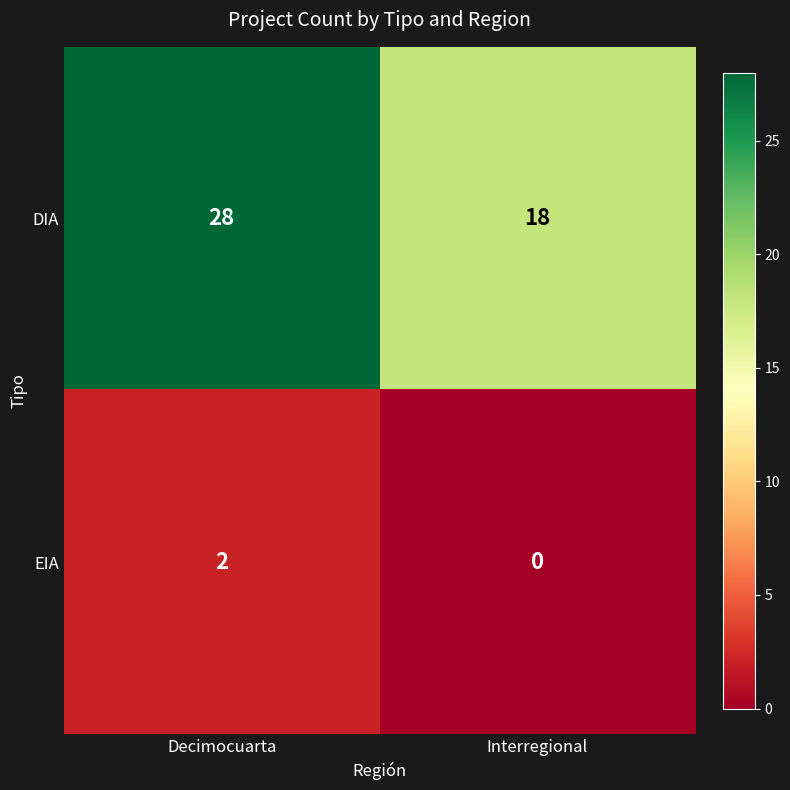

Rank the series by their maximum value, from highest to lowest.

DIA, EIA